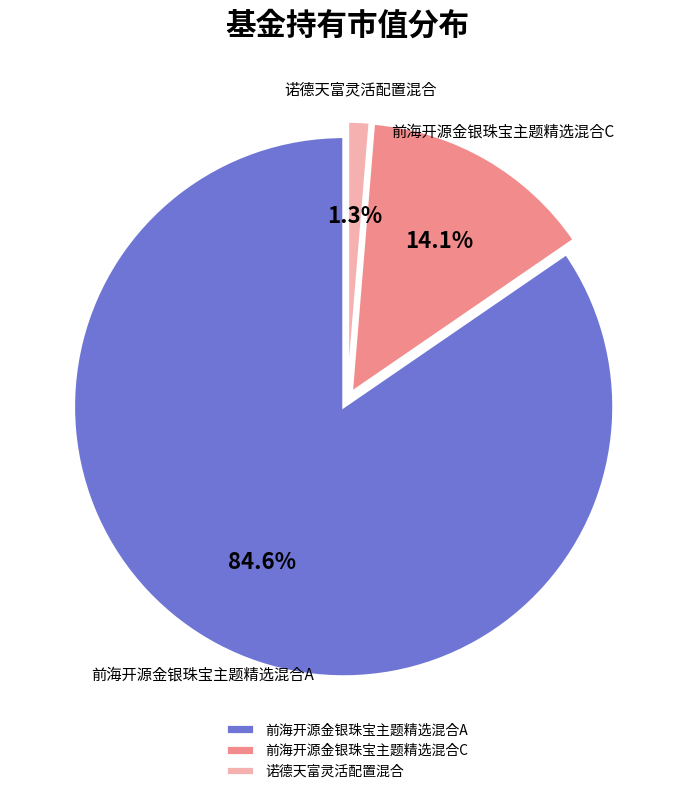

What portion of the pie excludes 诺德天富灵活配置混合?

98.7%